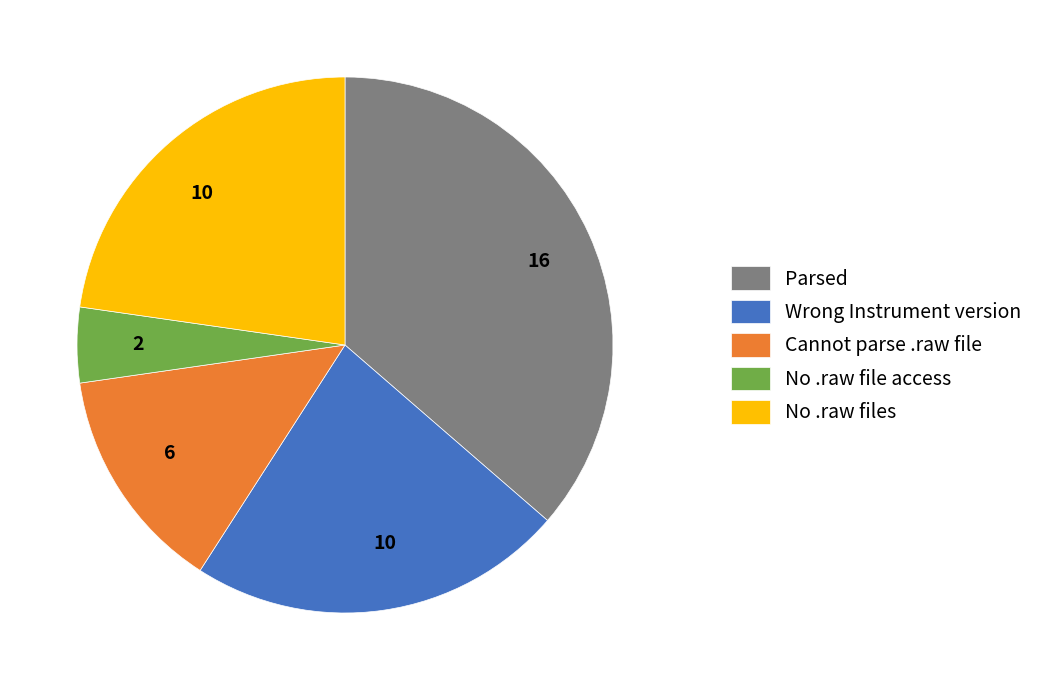

Is there a majority slice in this chart?

No